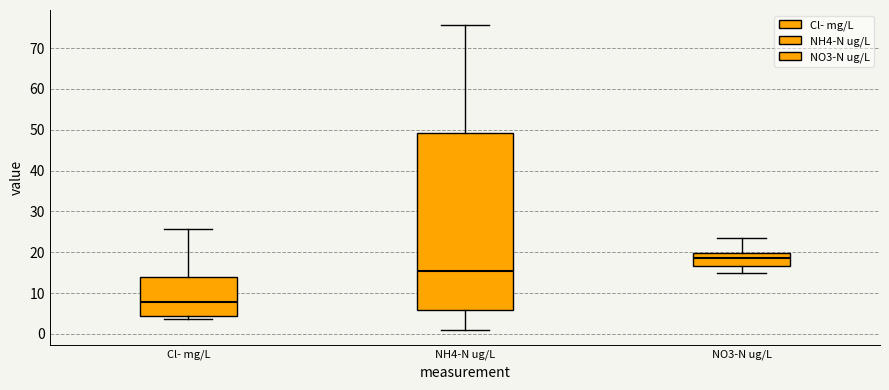

Which box is the tallest, from its lower edge to its upper edge?

NH4-N ug/L